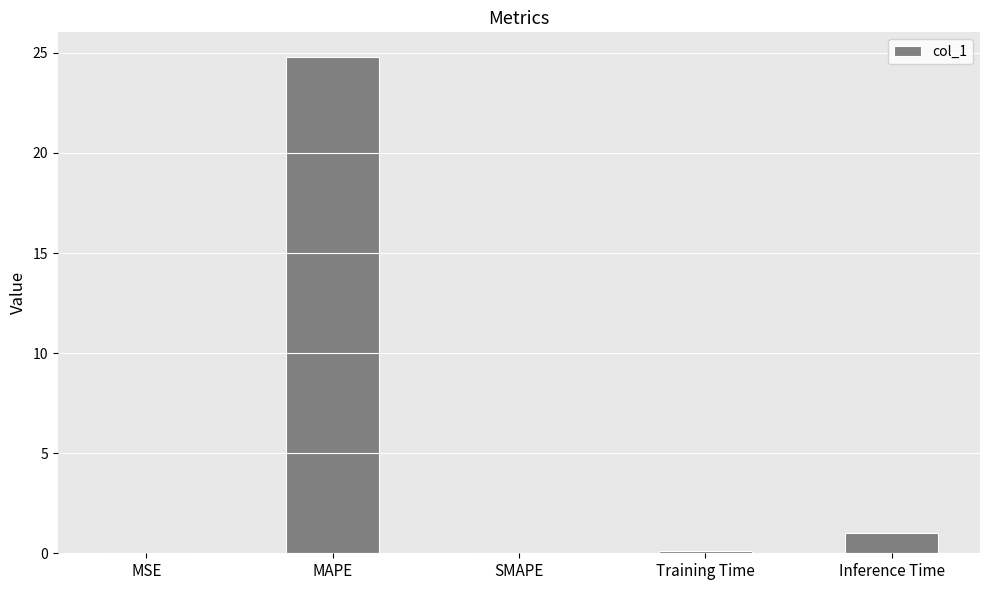

Is it true that the value at Inference Time is 1.8?

False